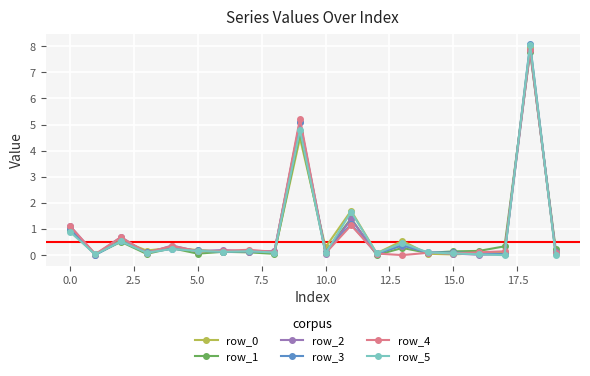

True or false: row_4 has more than 0 interior local peaks.

True